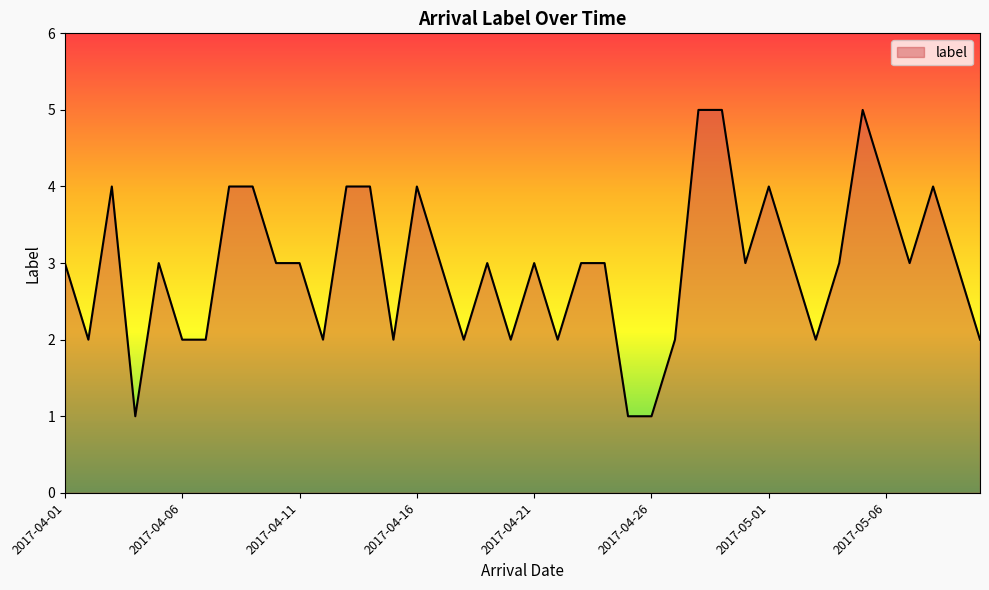

What is the greatest value displayed?

5